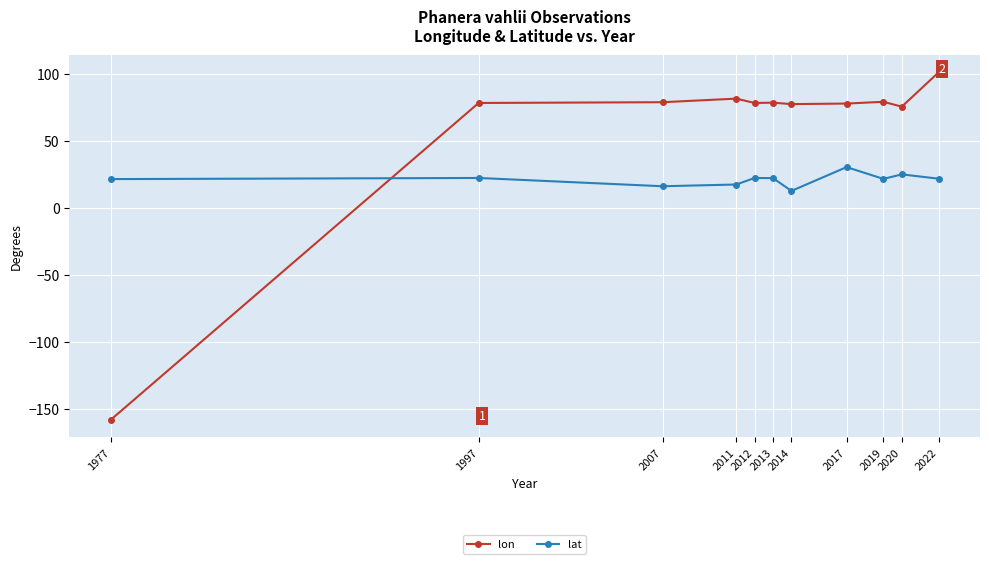

How many lines are shown in the chart?

2